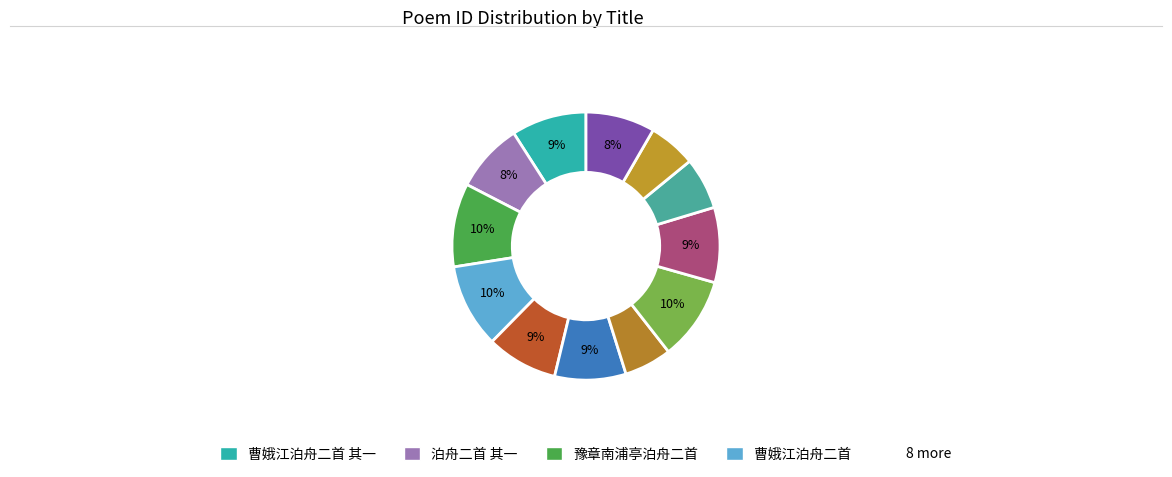

Count the number of slices in the pie.

12